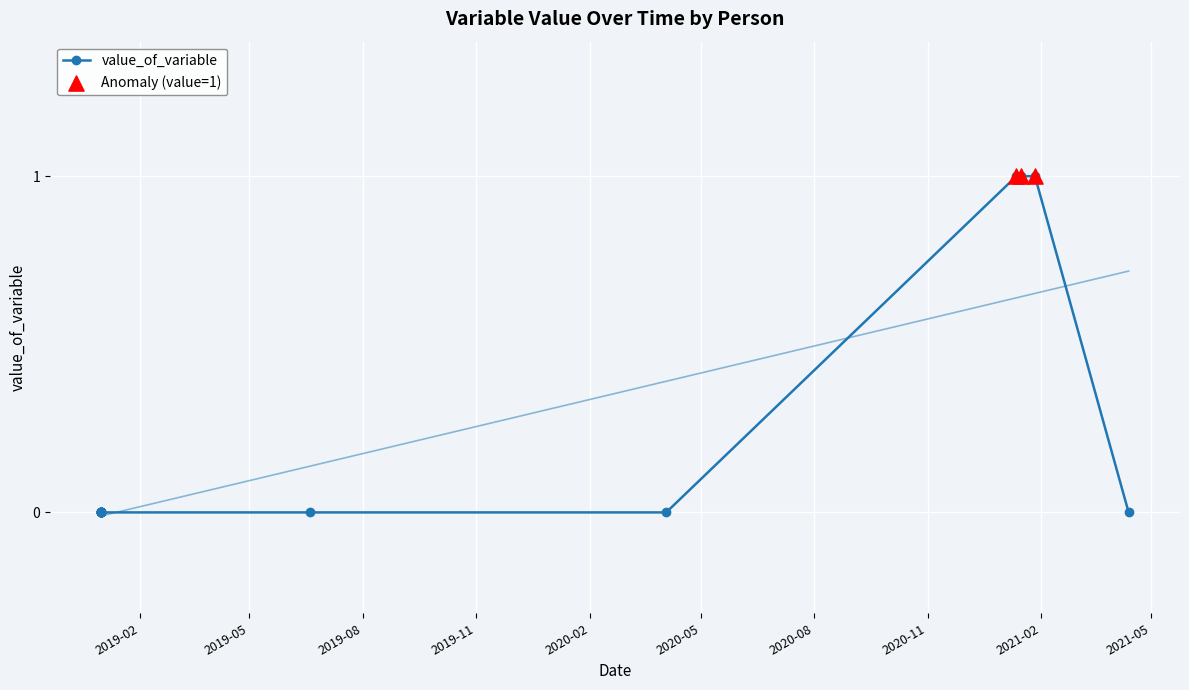

Between 2019-01-01 and 2019-01-01, which is larger?

2019-01-01